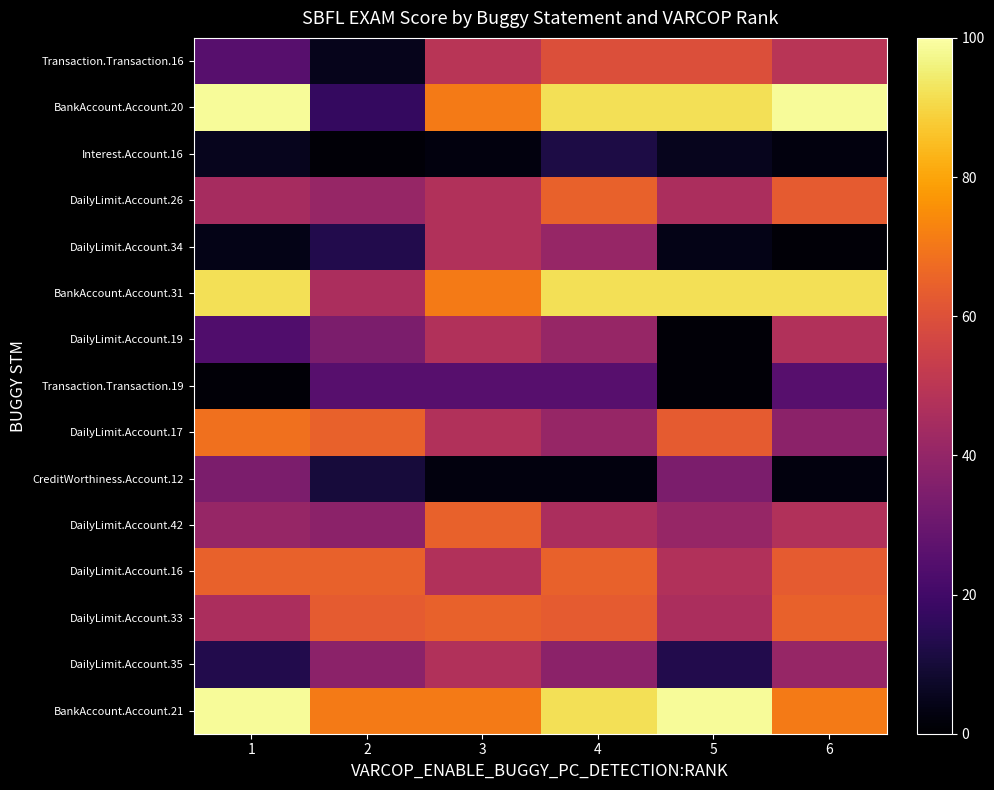

What is the greatest value displayed?

98.7